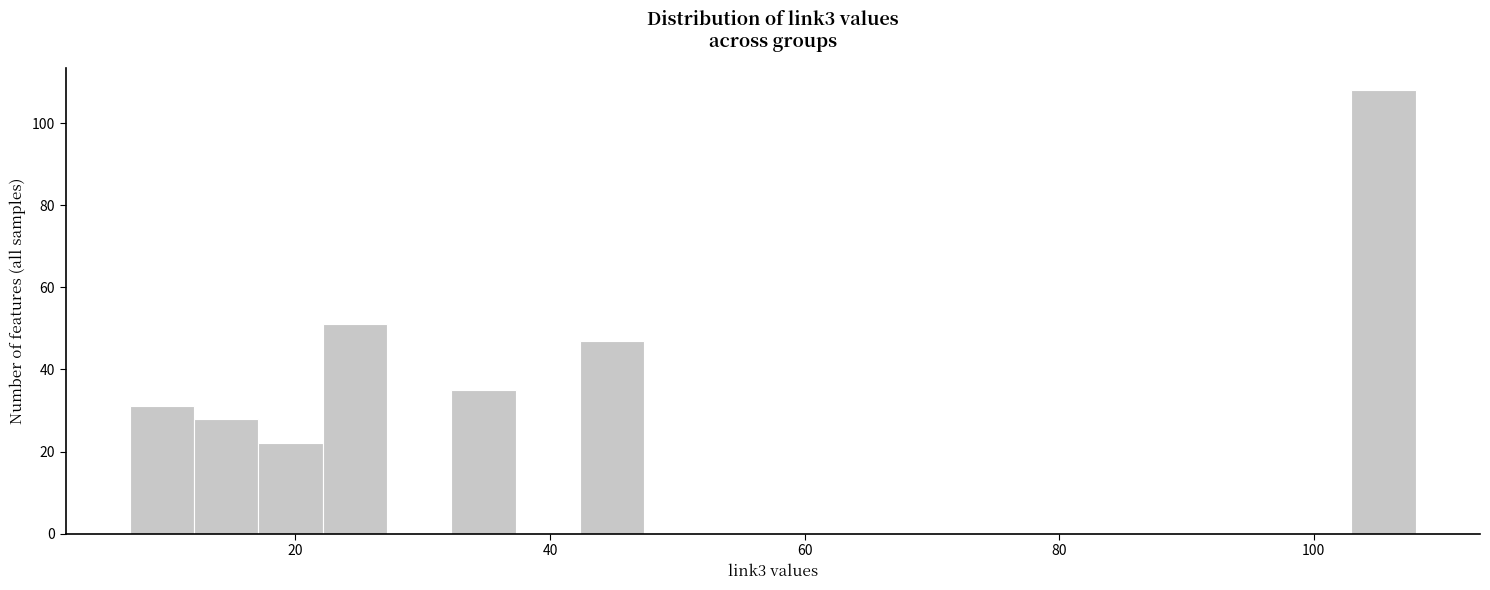

Around what value on the x-axis is the tallest bar? Give the approximate position of its centre, as read against the axis.

106